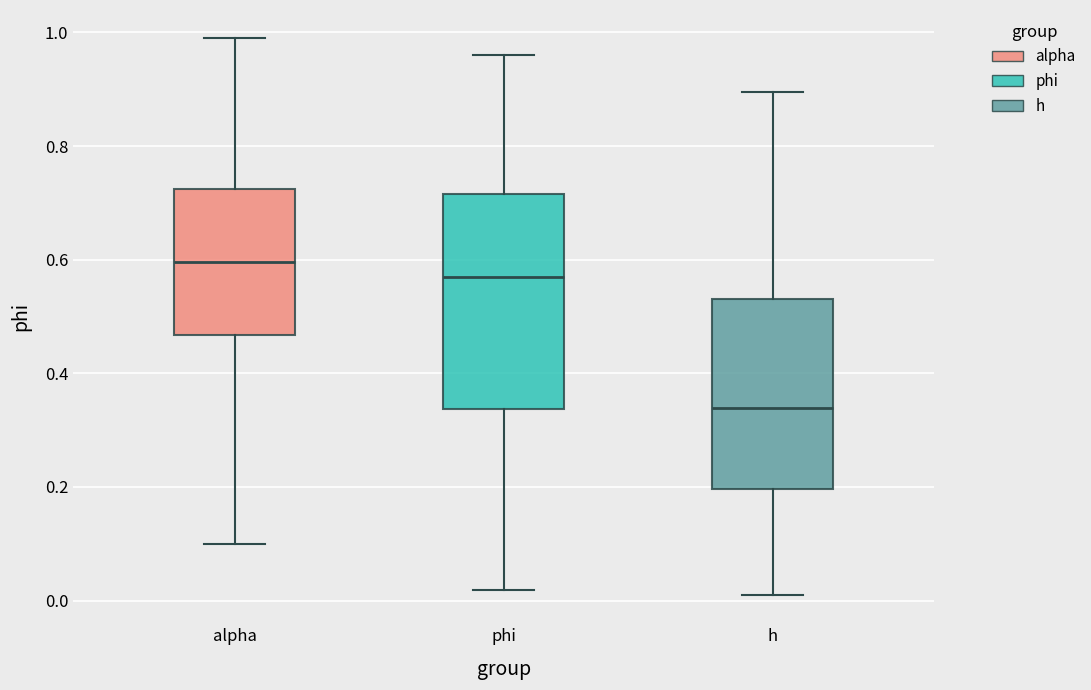

Which box has the highest median line?

alpha